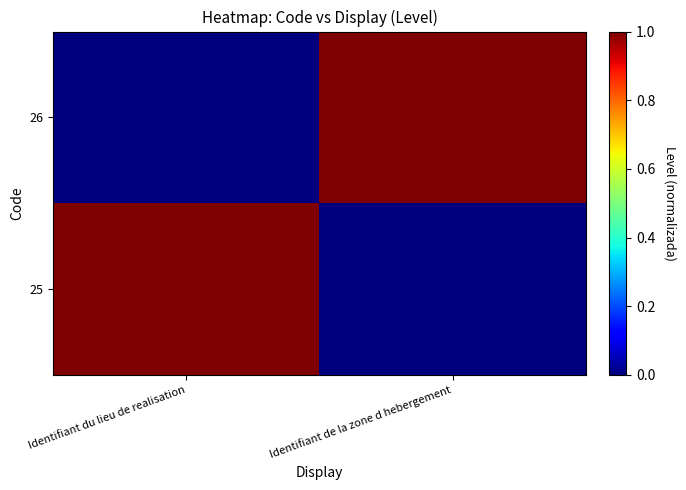

At which category does the chart reach its peak across all series?

Identifiant du lieu de realisation